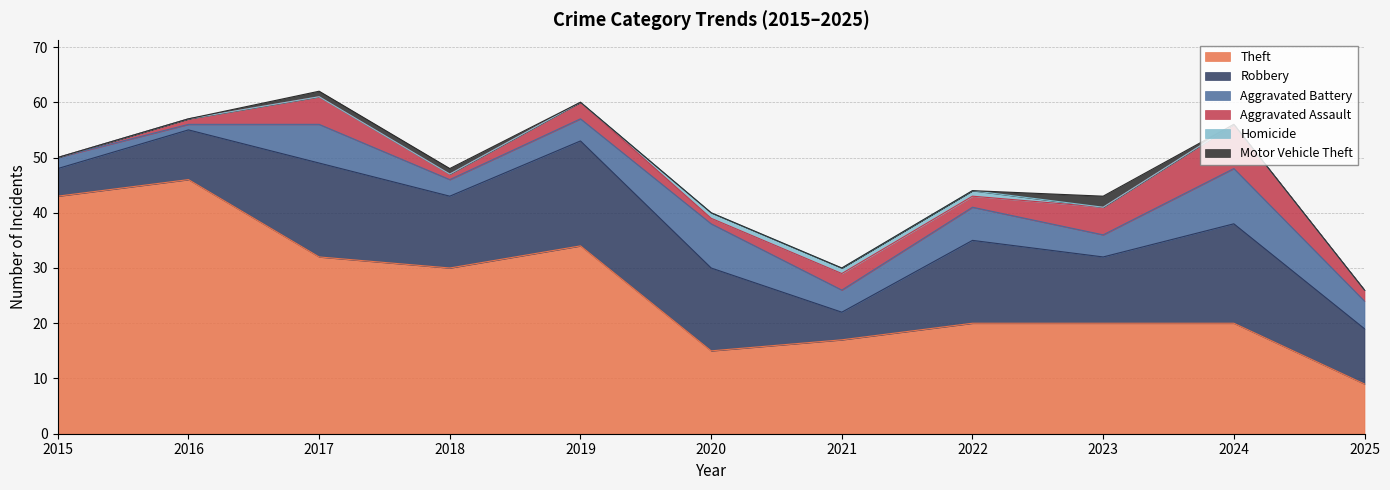

Reading left to right, extract all data points from this chart.

Theft: 2015=43	2016=46	2017=32	2018=30	2019=34	2020=15	2021=17	2022=20	2023=20	2024=20	2025=9
Robbery: 2015=5	2016=9	2017=17	2018=13	2019=19	2020=15	2021=5	2022=15	2023=12	2024=18	2025=10
Aggravated Battery: 2015=2	2016=1	2017=7	2018=3	2019=4	2020=8	2021=4	2022=6	2023=4	2024=10	2025=5
Aggravated Assault: 2015=0	2016=1	2017=5	2018=1	2019=3	2020=1	2021=3	2022=2	2023=5	2024=8	2025=2
Homicide: 2015=0	2016=0	2017=0	2018=0	2019=0	2020=1	2021=1	2022=1	2023=0	2024=0	2025=0
Motor Vehicle Theft: 2015=0	2016=0	2017=1	2018=1	2019=0	2020=0	2021=0	2022=0	2023=2	2024=0	2025=0